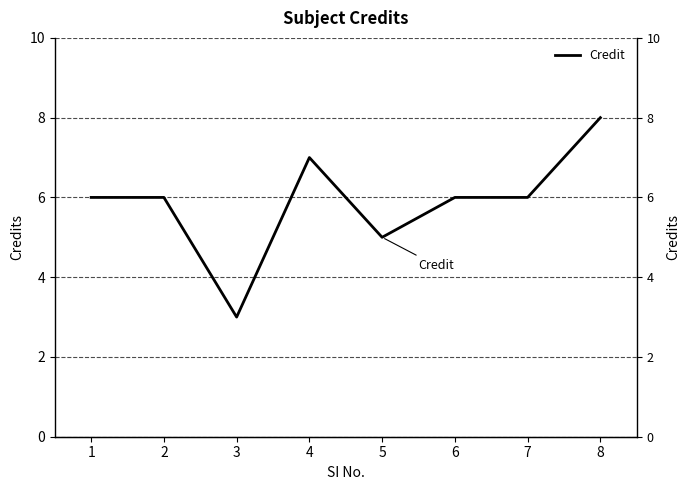

Which category has the highest value across all series?

8